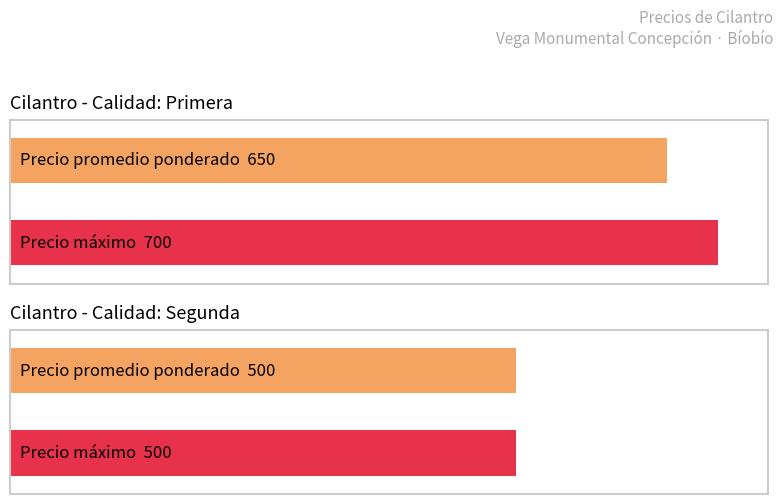

At which label is Precio máximo closest to 700?

Primera